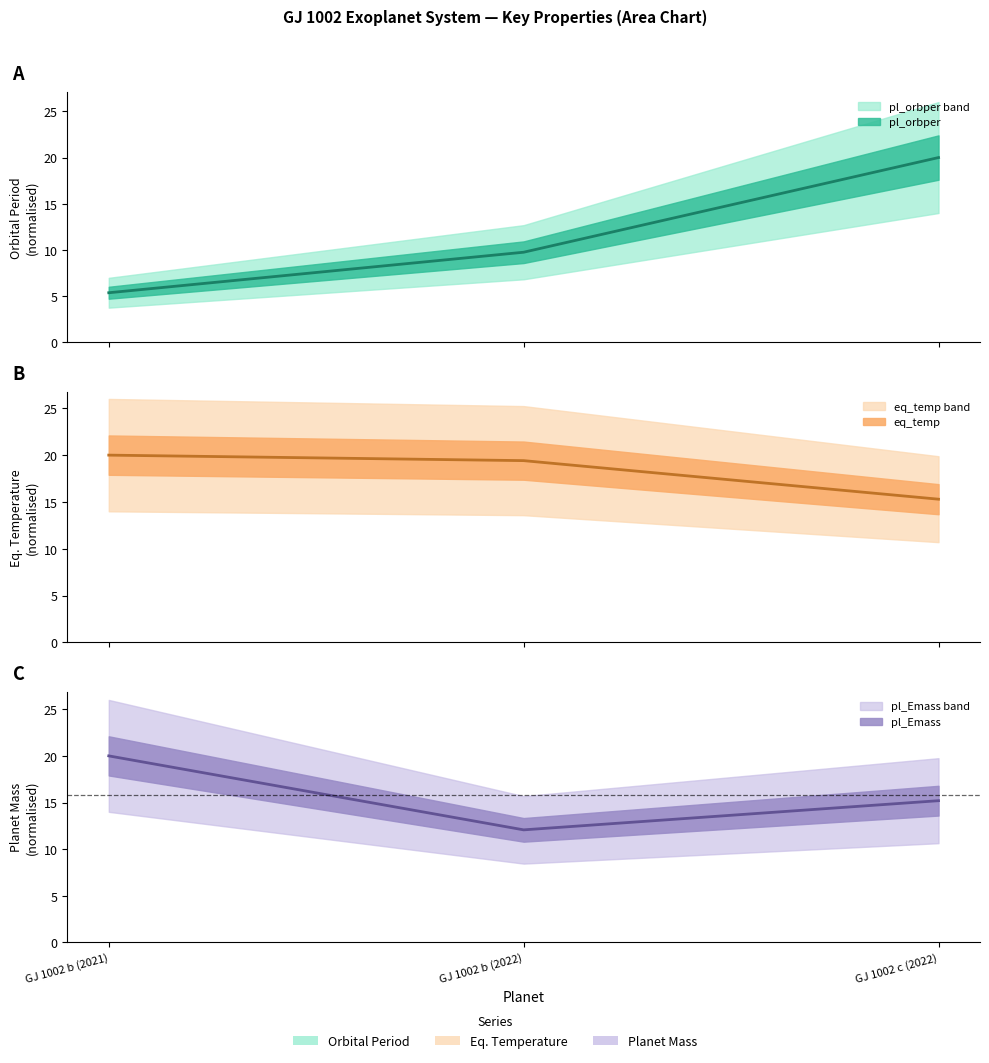

True or false: pl_Emass has a value of 20.0 at GJ 1002 b (2021).

True